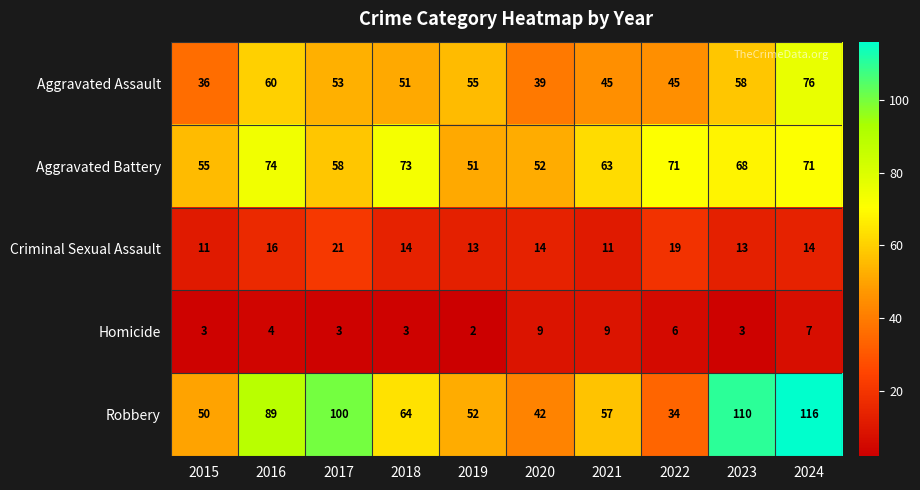

Which series has the largest range (max minus min)?

Robbery